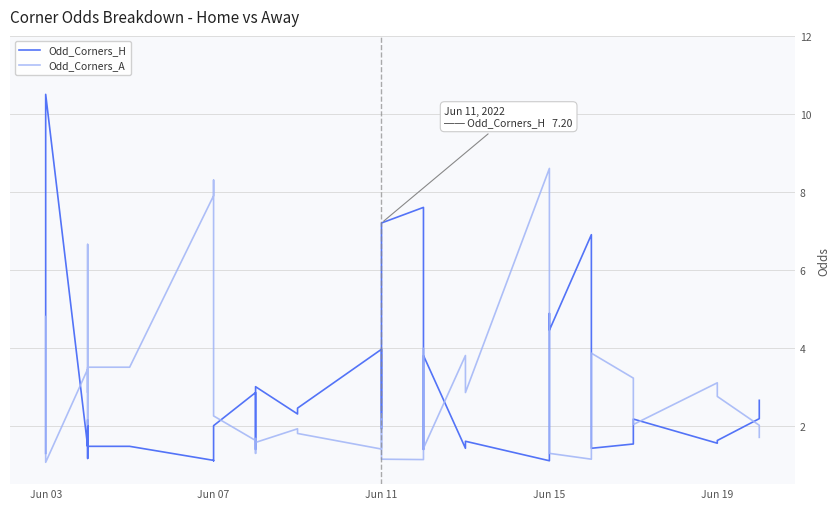

What are all the series names shown in the legend?

Odd_Corners_H, Odd_Corners_A